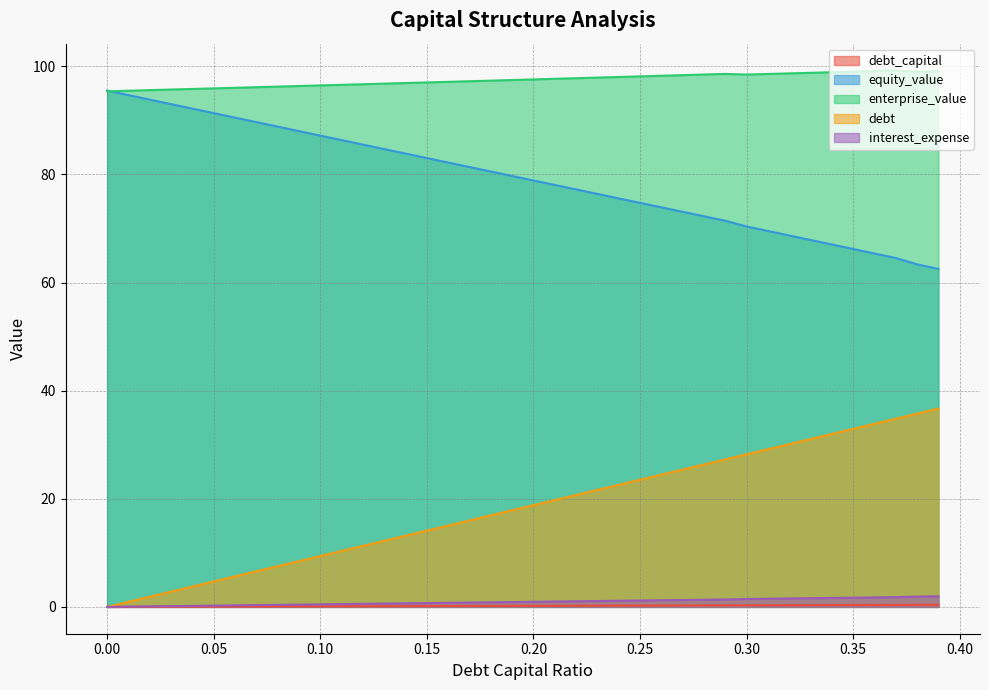

What is the difference between the equity_value values at 0.3 and 0.18?

10.2